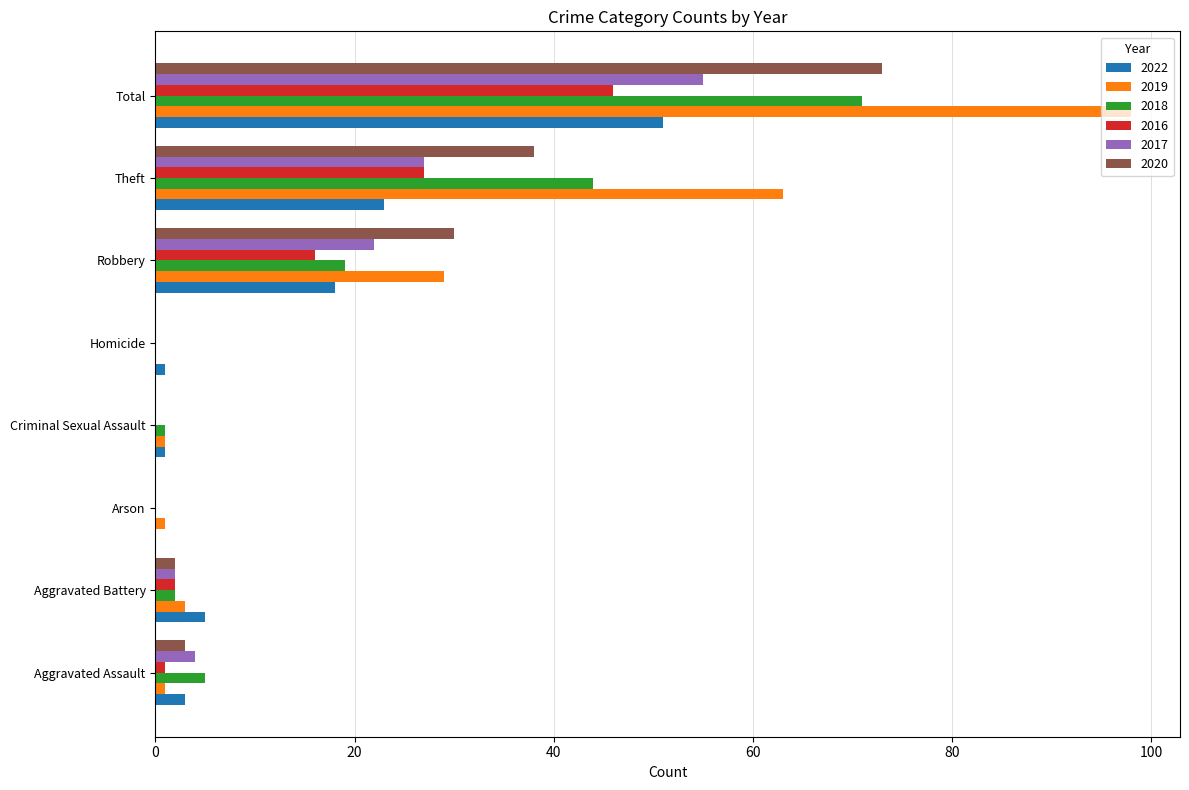

What is the approximate value of 2019 at Aggravated Battery?

3